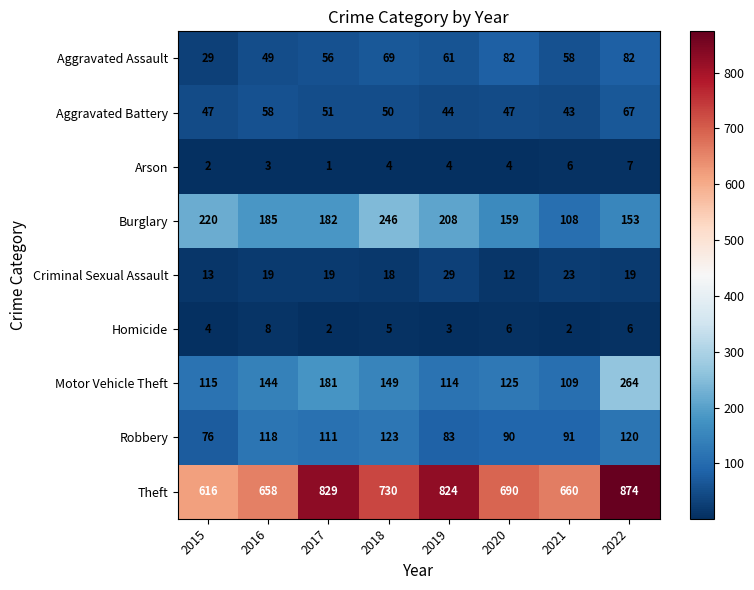

Which series has the largest range (max minus min)?

Theft